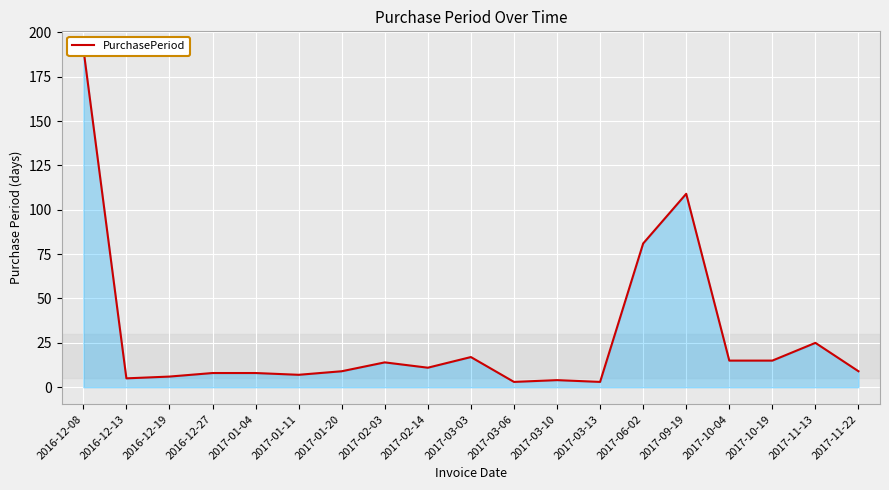

Which category has the lowest value across all series?

2017-03-06